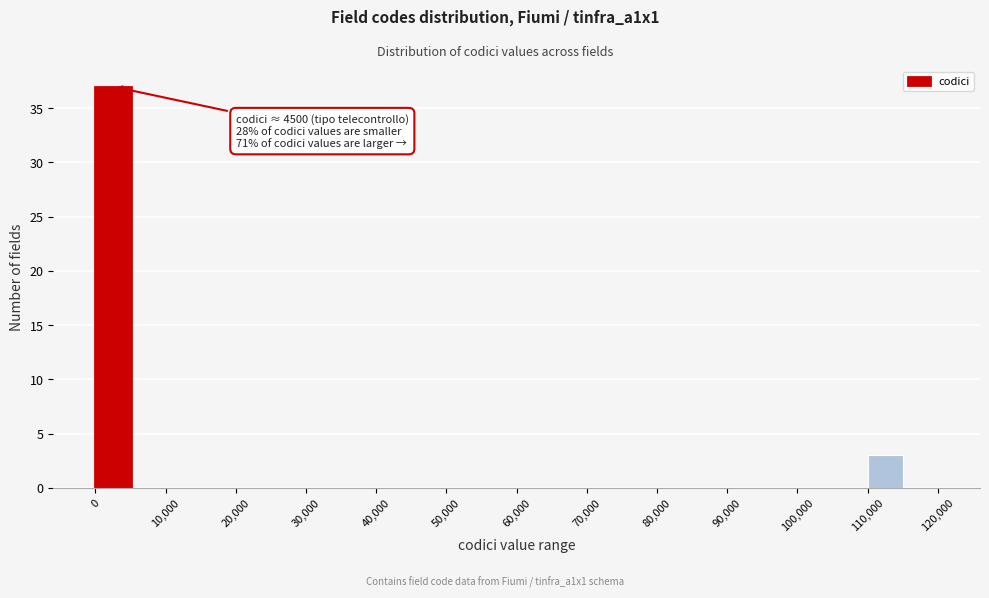

Which range on the x-axis has the tallest bar?

0 to 5000